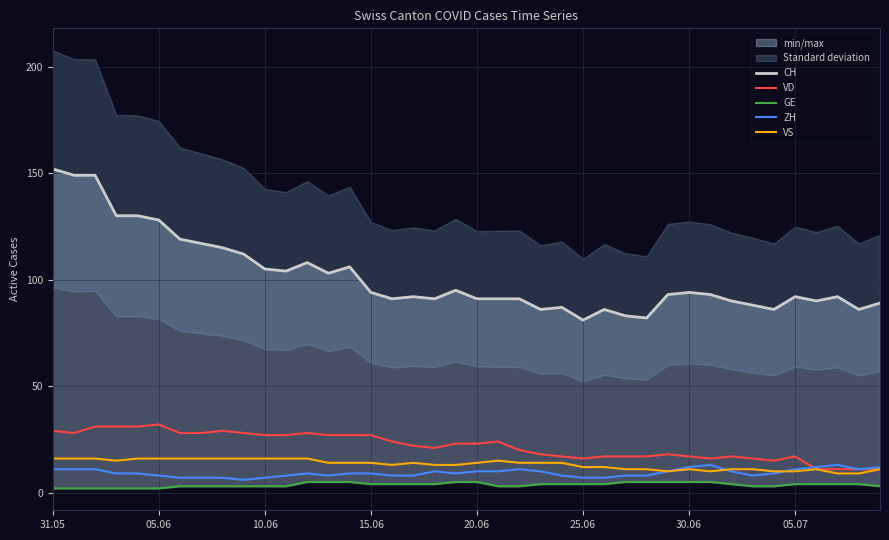

Which series has the largest total across all categories?

CH